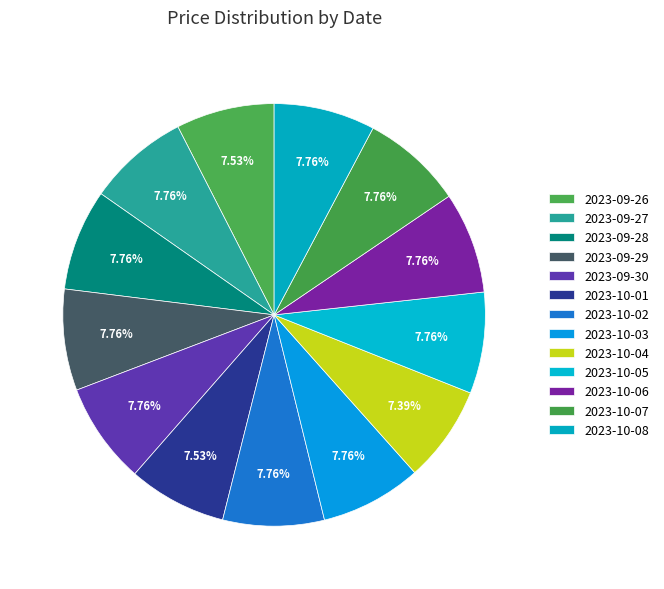

Which has a higher value, 2023-10-05 or 2023-09-30?

2023-10-05